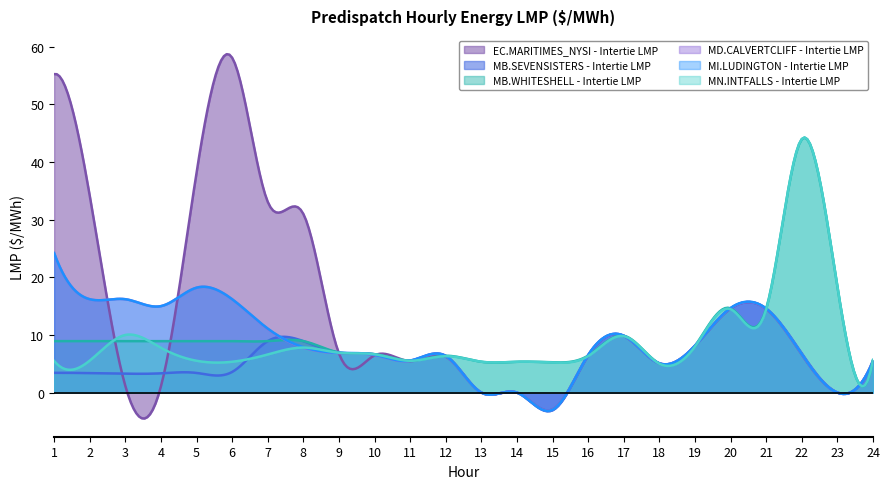

Is it true that MD.CALVERTCLIFF - Intertie LMP equals 9.4 at 9?

False